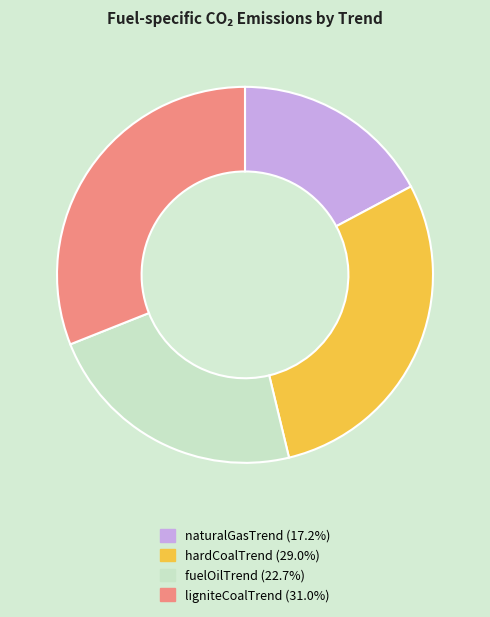

How many slices are in this pie chart?

4